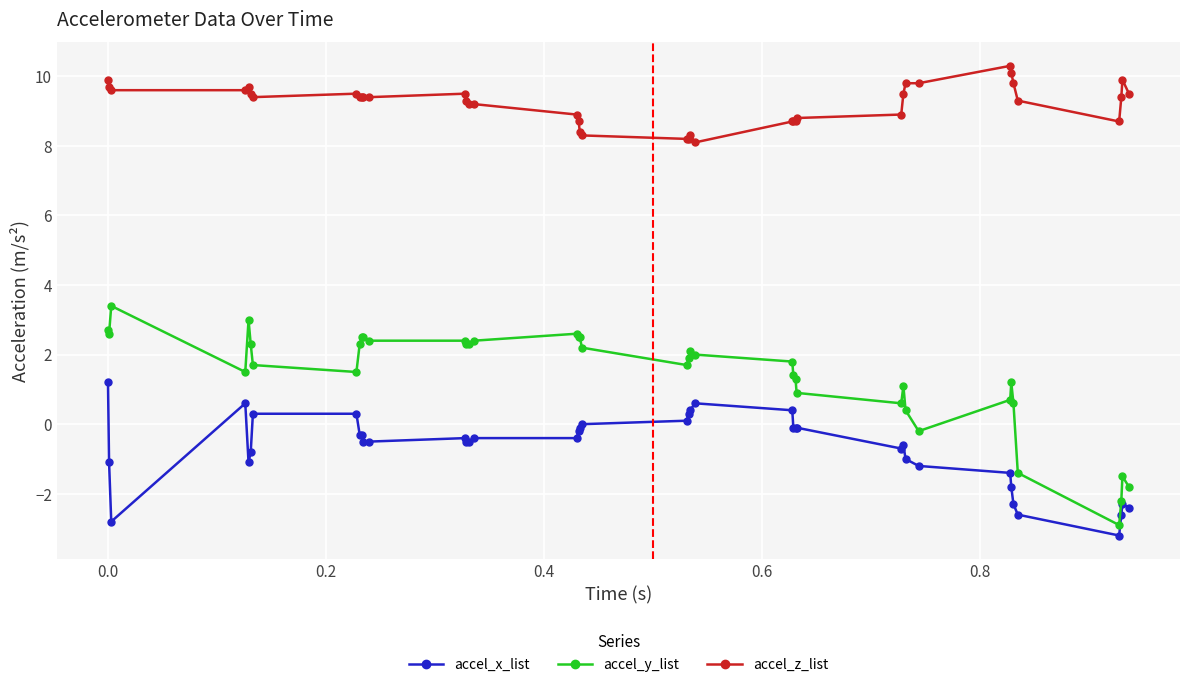

Which series has the widest spread of values?

accel_y_list